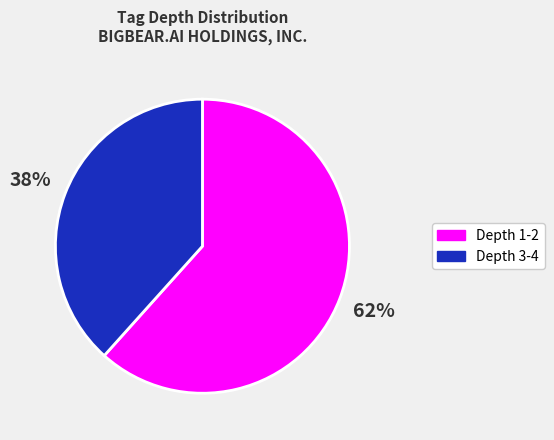

Is there any slice that represents more than half of the pie?

Yes